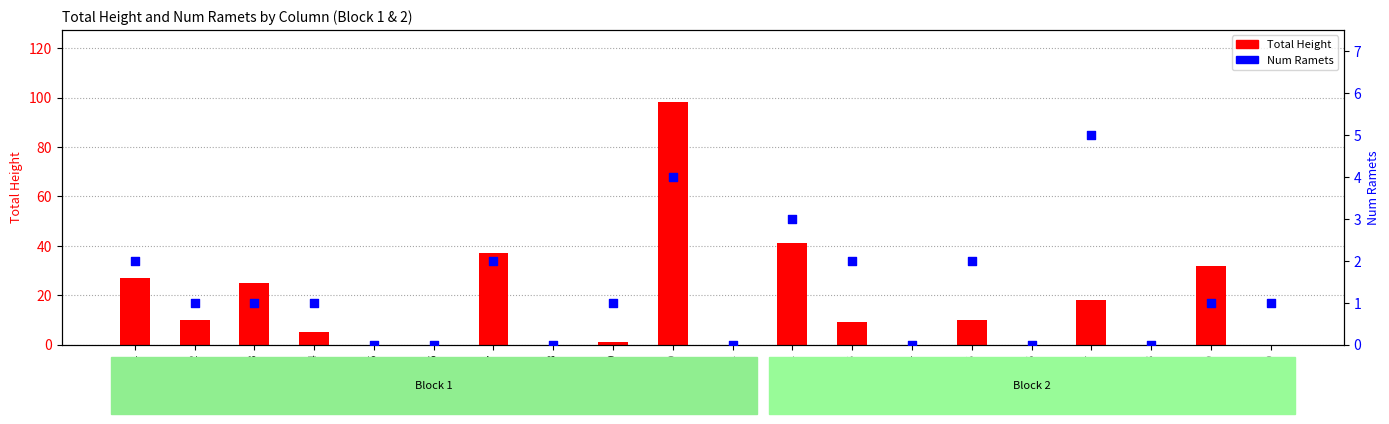

Which series contains the highest Y value?

Total Height